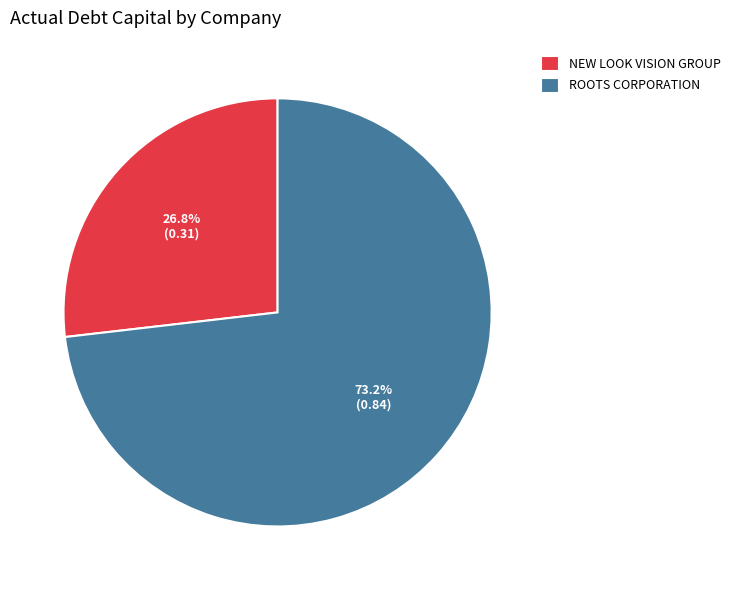

Rank the categories by value from highest to lowest.

ROOTS CORPORATION, NEW LOOK VISION GROUP